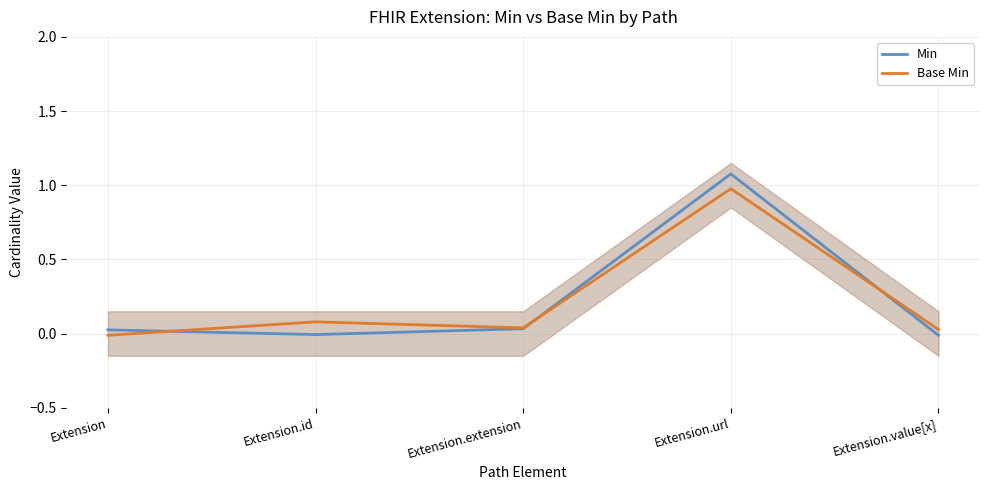

Between which two adjacent categories do Min and Base Min first intersect?

Extension and Extension.id